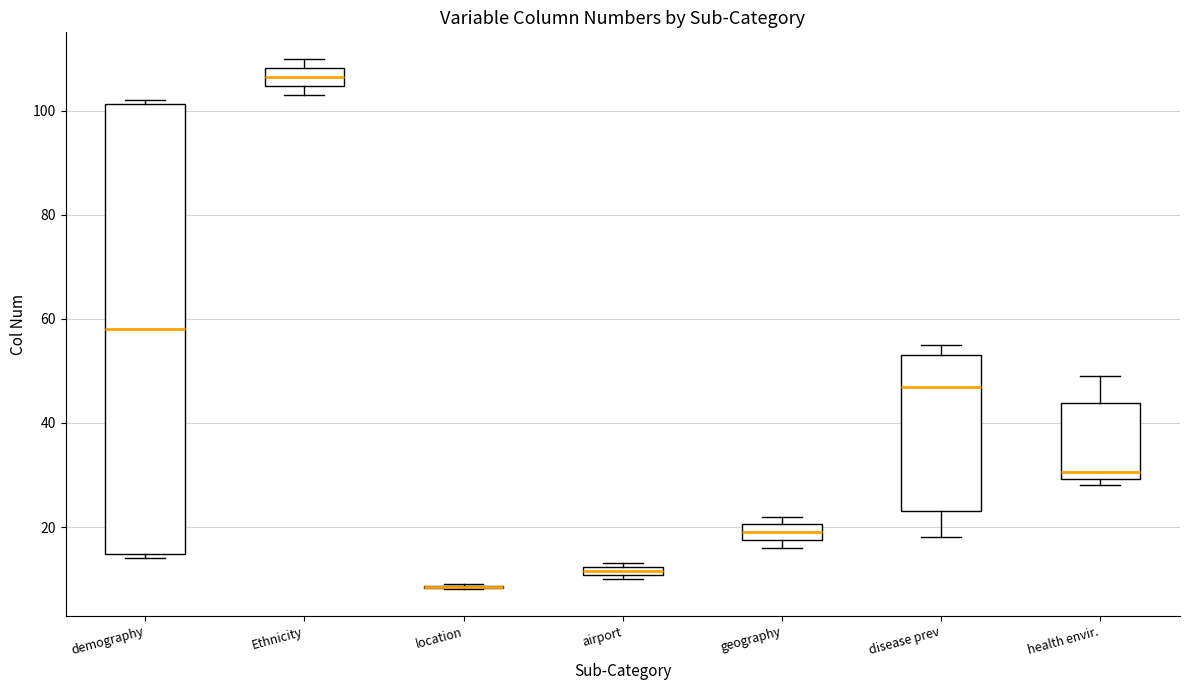

Comparing the boxes themselves (not the whiskers), which one is the tallest?

demography